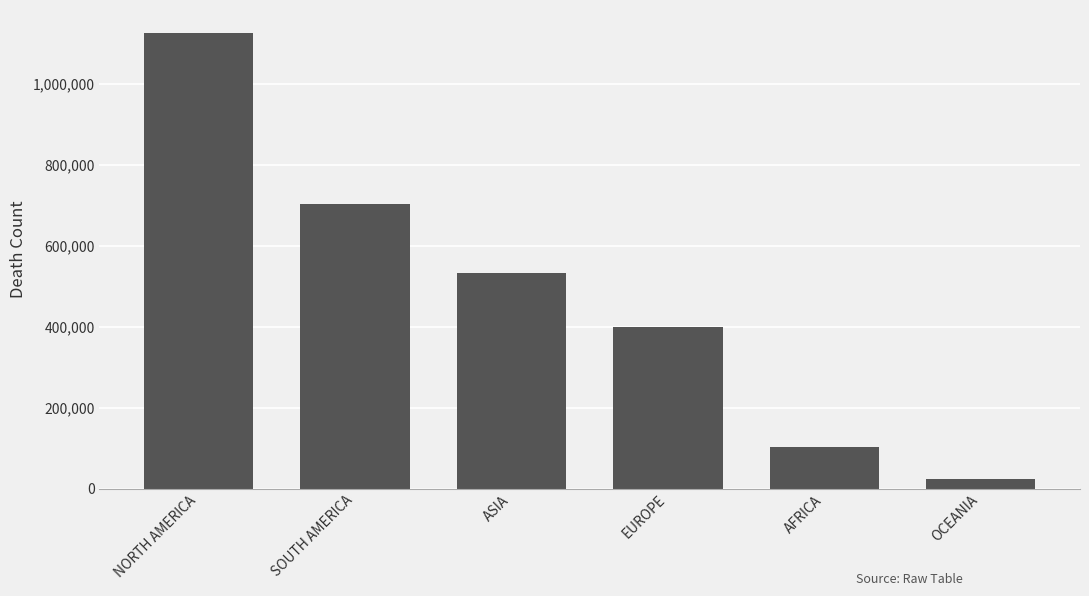

What is the smallest value displayed?

22696